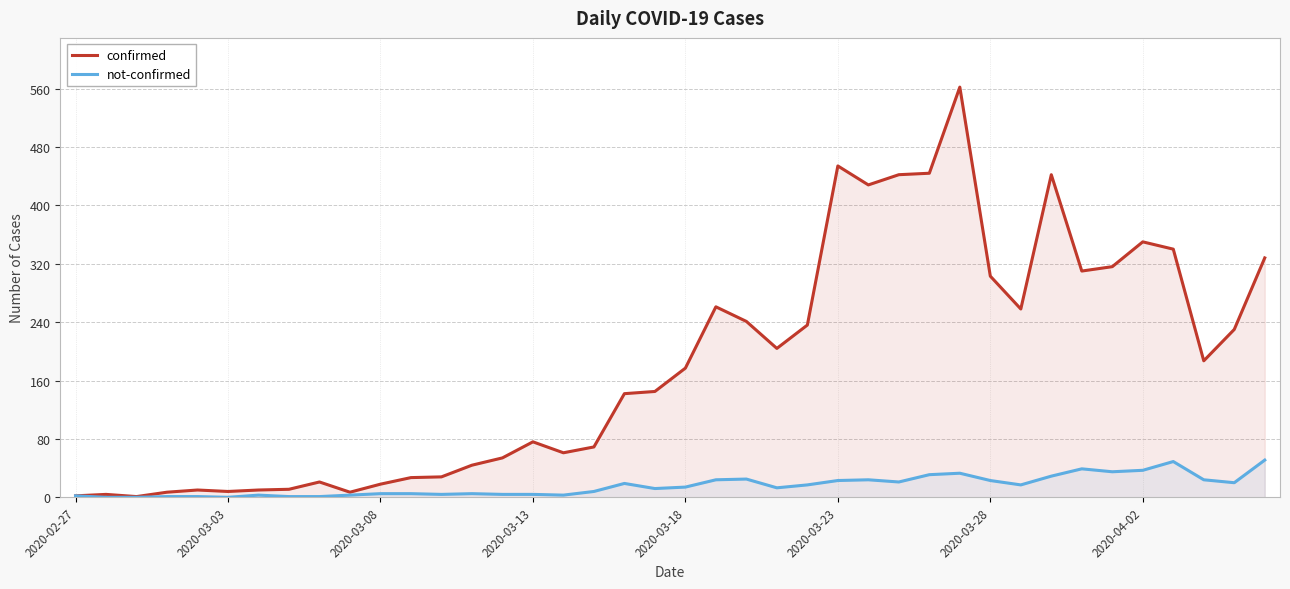

List the series in order of their peak value, highest first.

confirmed, not-confirmed